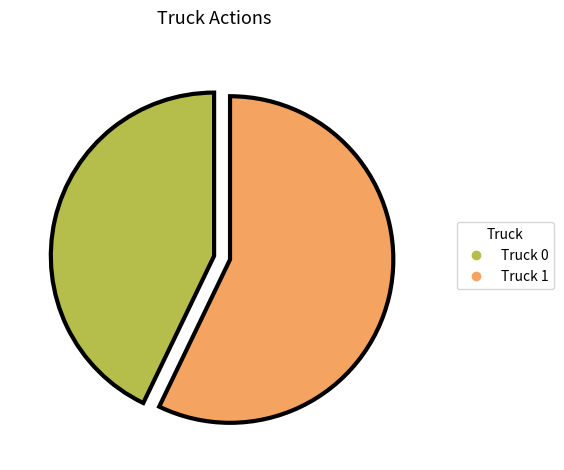

Between Truck 1 and Truck 0, which is larger?

Truck 1